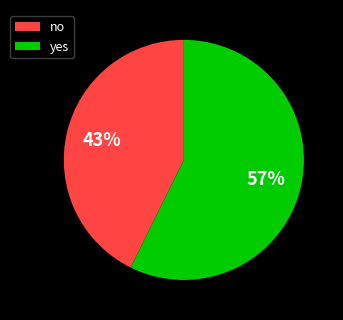

Count the number of slices in the pie.

2